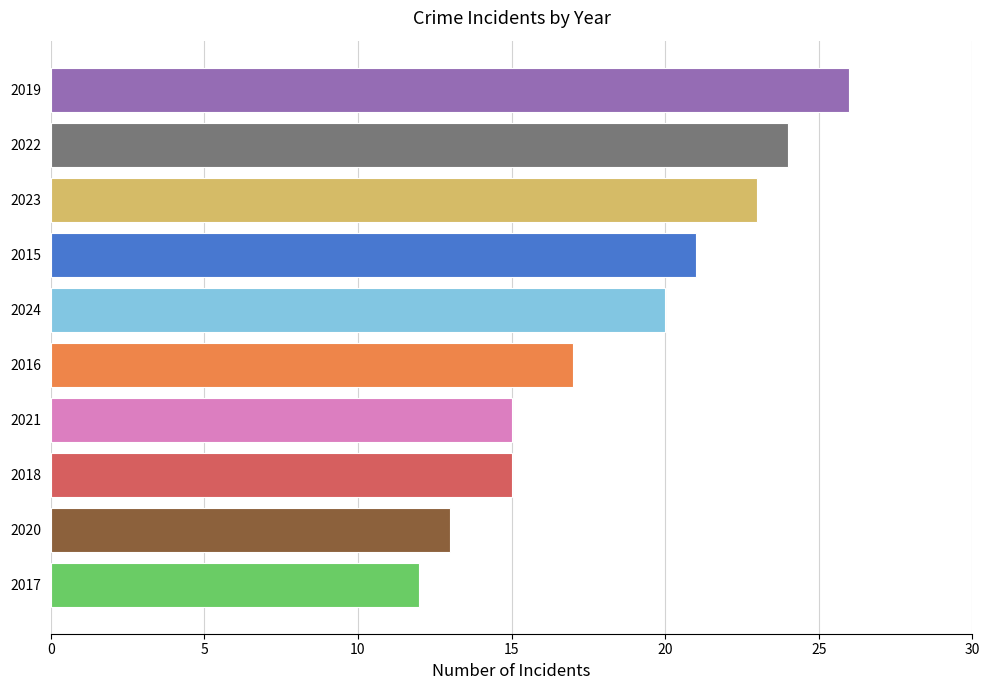

What is the change in value from 2020 to 2018?

+2